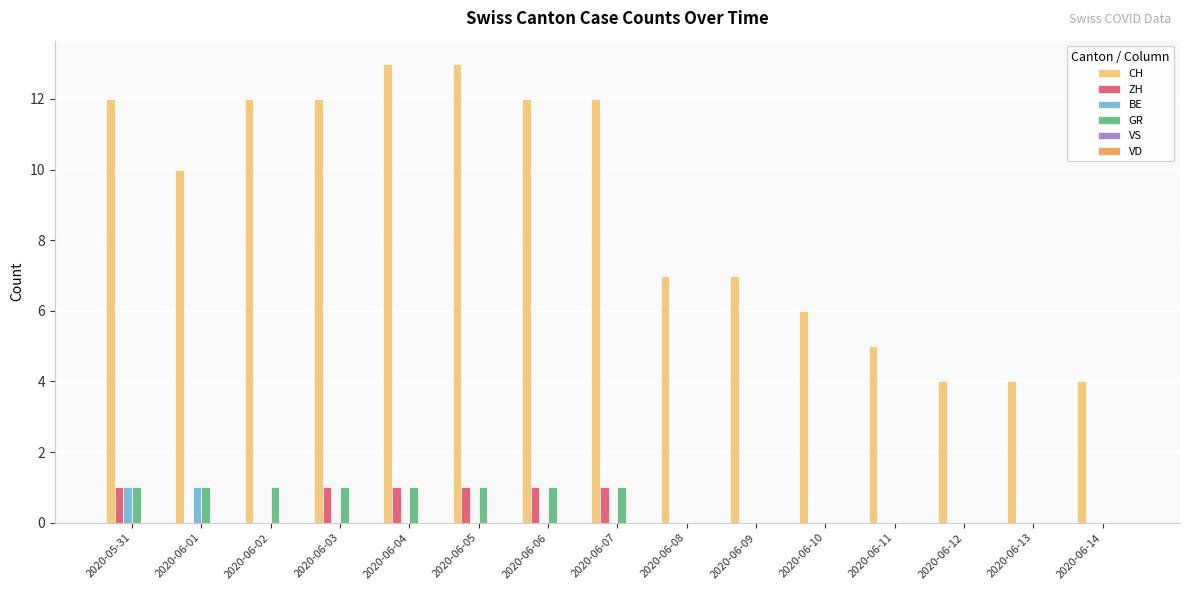

Which series has the largest total across all categories?

CH